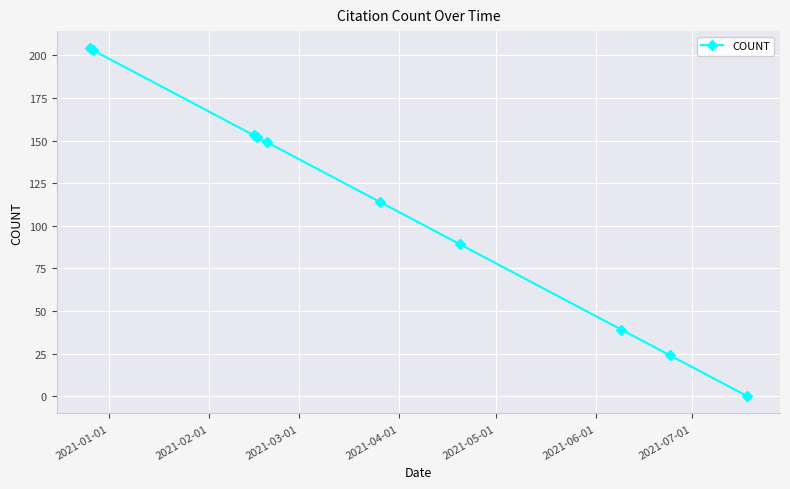

What is the value of the 3rd point from the left?

153